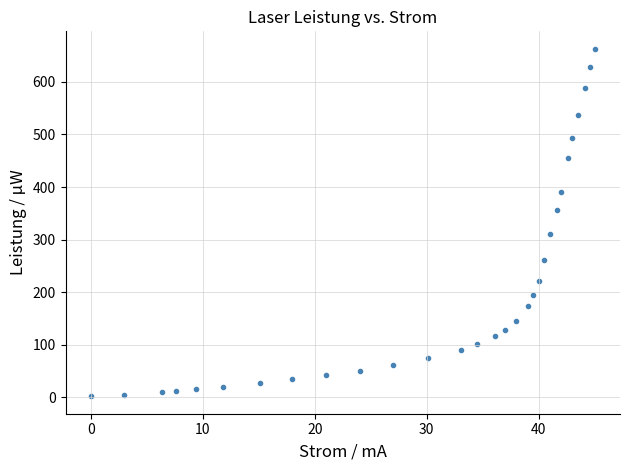

What is the range of Y values (max minus min)?

661.0